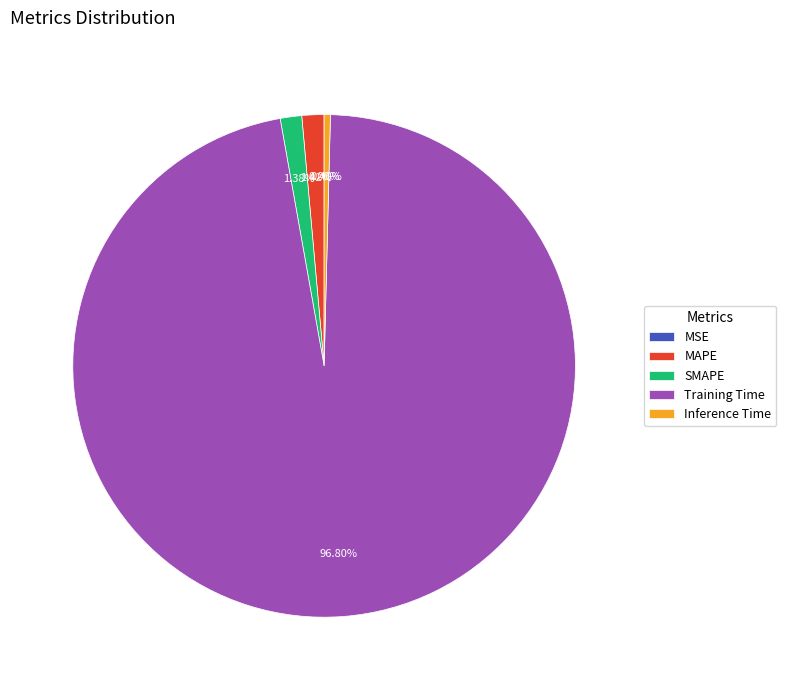

The Training Time slice represents 97% of the pie. True or false?

True